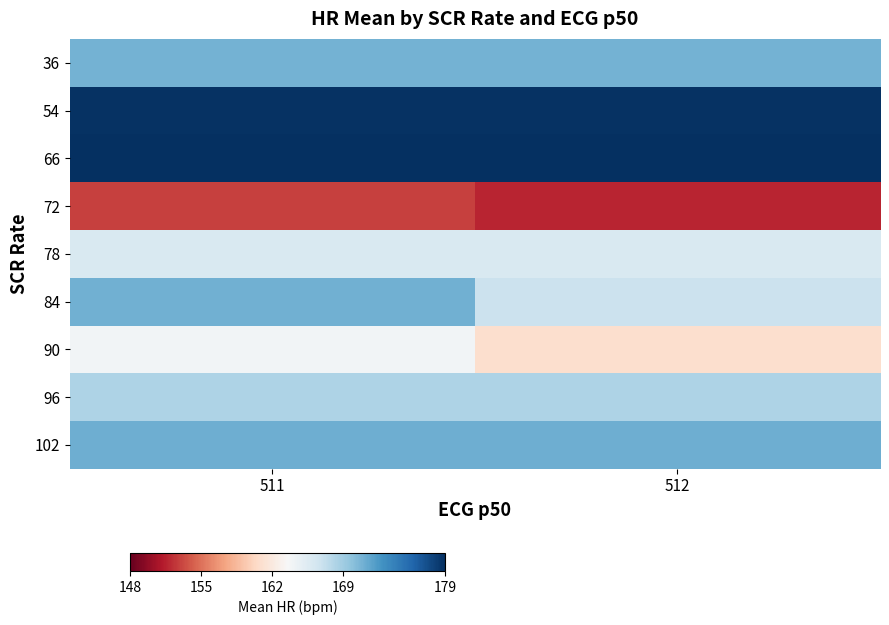

Reading right to left, extract all data points from this chart.

row_0: 512=170.8	511=170.8
row_1: 512=178.8	511=178.8
row_2: 512=179.0	511=179.0
row_3: 512=151.7	511=153.0
row_4: 512=165.9	511=165.9
row_5: 512=166.8	511=171.0
row_6: 512=160.9	511=163.9
row_7: 512=168.3	511=168.3
row_8: 512=171.1	511=171.1